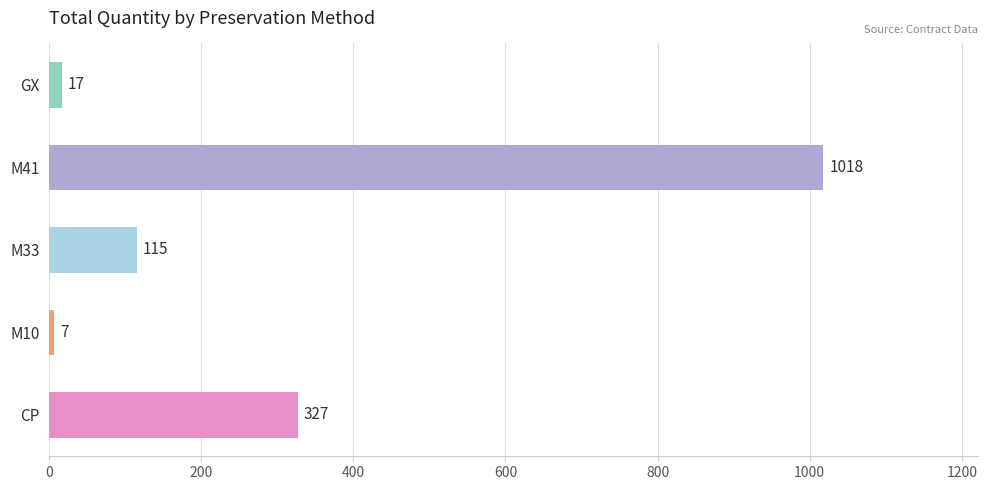

What is the difference between the second highest and second lowest values?

310